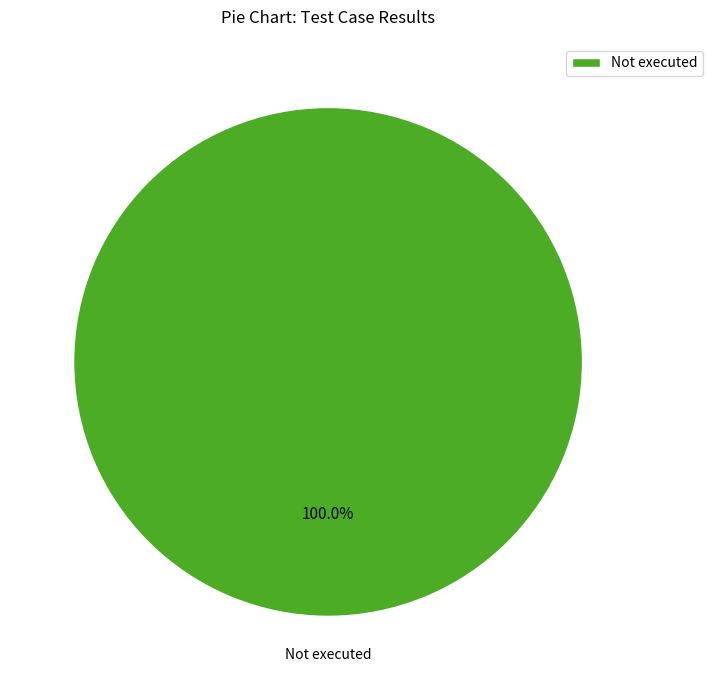

Is it true that Not executed is 100% of the pie?

True